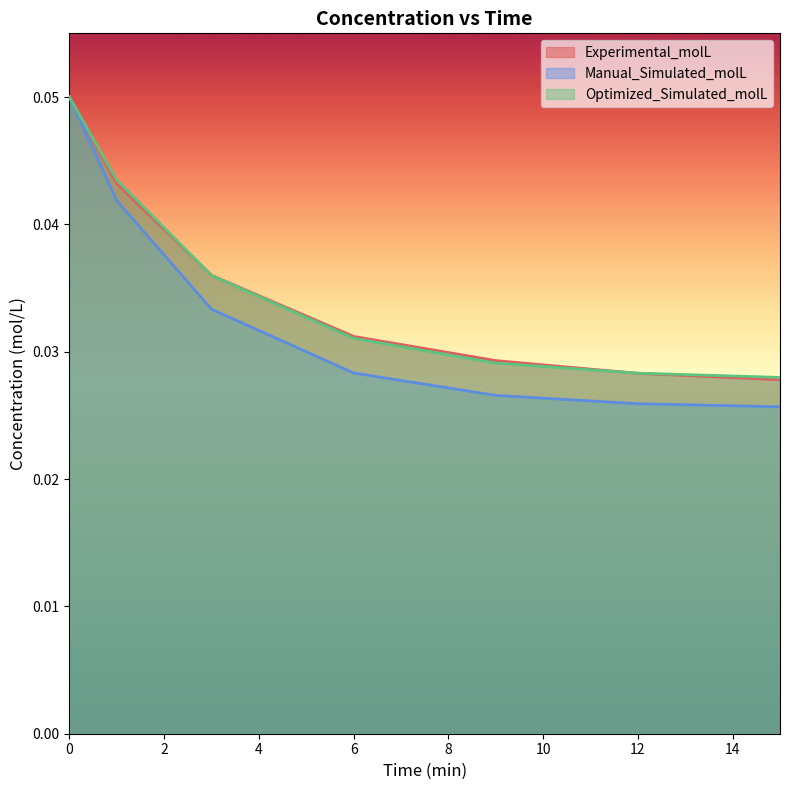

Reading left to right, what are all the values shown in this chart?

Experimental_molL: 0=0.1	1=0.0	3=0.0	6=0.0	9=0.0	12=0.0	15=0.0
Manual_Simulated_molL: 0=0.1	1=0.0	3=0.0	6=0.0	9=0.0	12=0.0	15=0.0
Optimized_Simulated_molL: 0=0.1	1=0.0	3=0.0	6=0.0	9=0.0	12=0.0	15=0.0